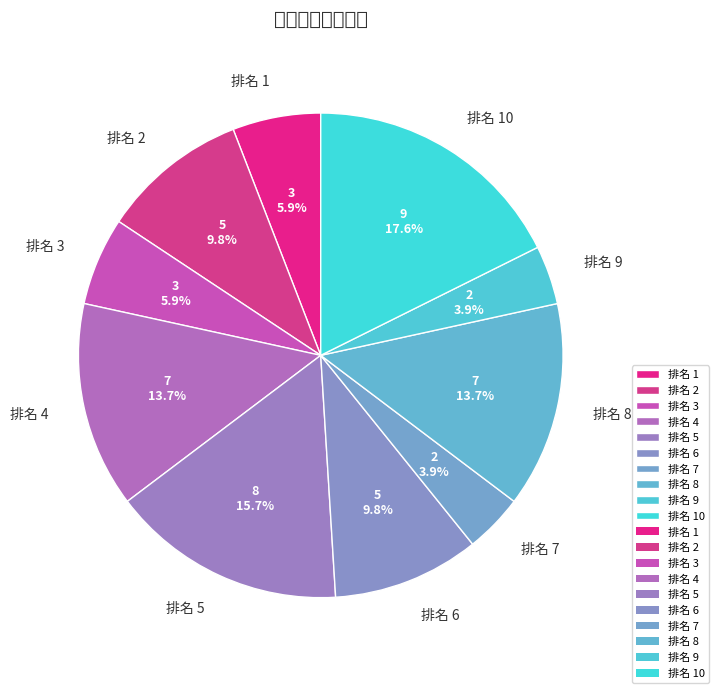

How many slices are in this pie chart?

10